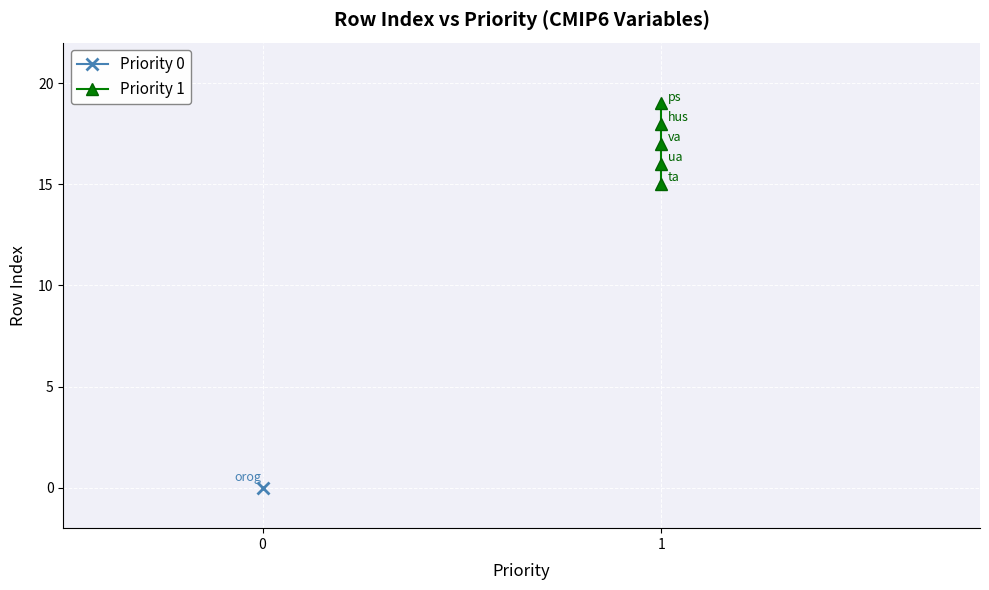

What is the value of the 2nd point from the left?

16